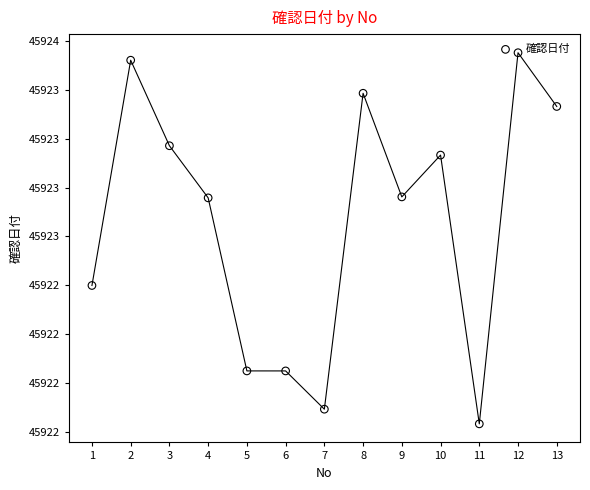

Which has a higher value, 1 or 8?

8